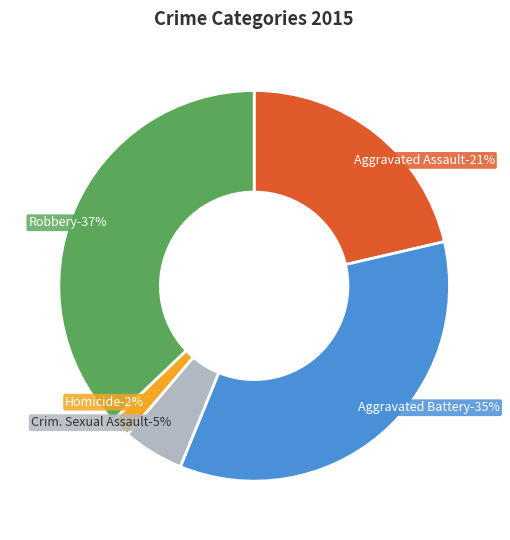

Is it true that Aggravated Battery is 35% of the pie?

True